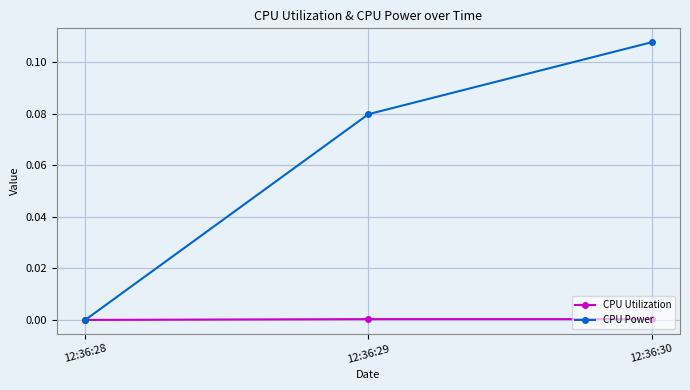

How many lines are shown in the chart?

2